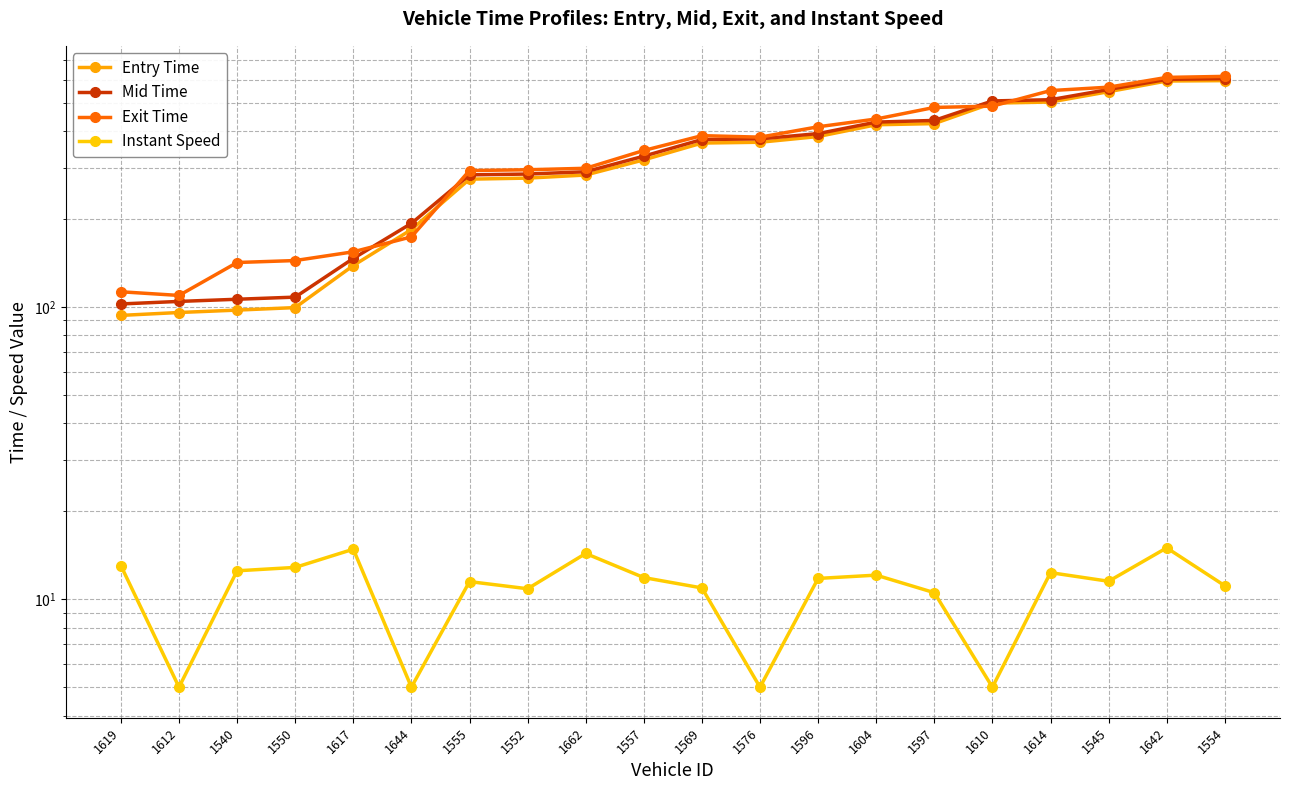

How many interior local peaks does the Instant Speed series have?

6